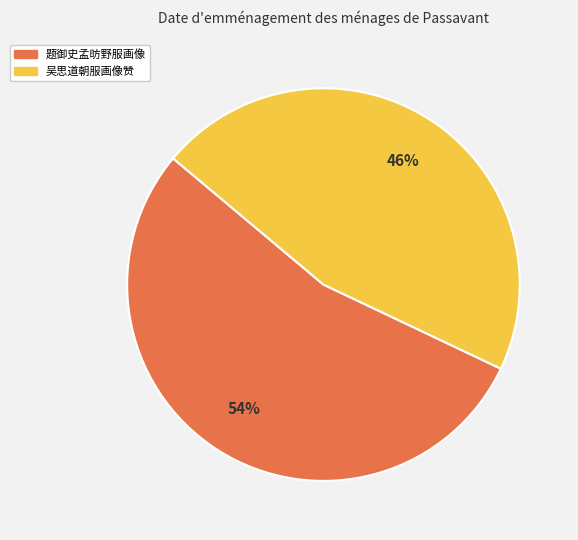

Which category accounts for the majority?

题御史孟昉野服画像